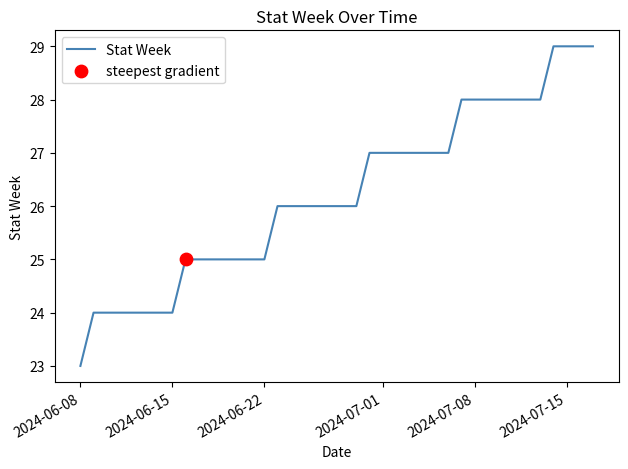

What is the smallest value displayed?

23